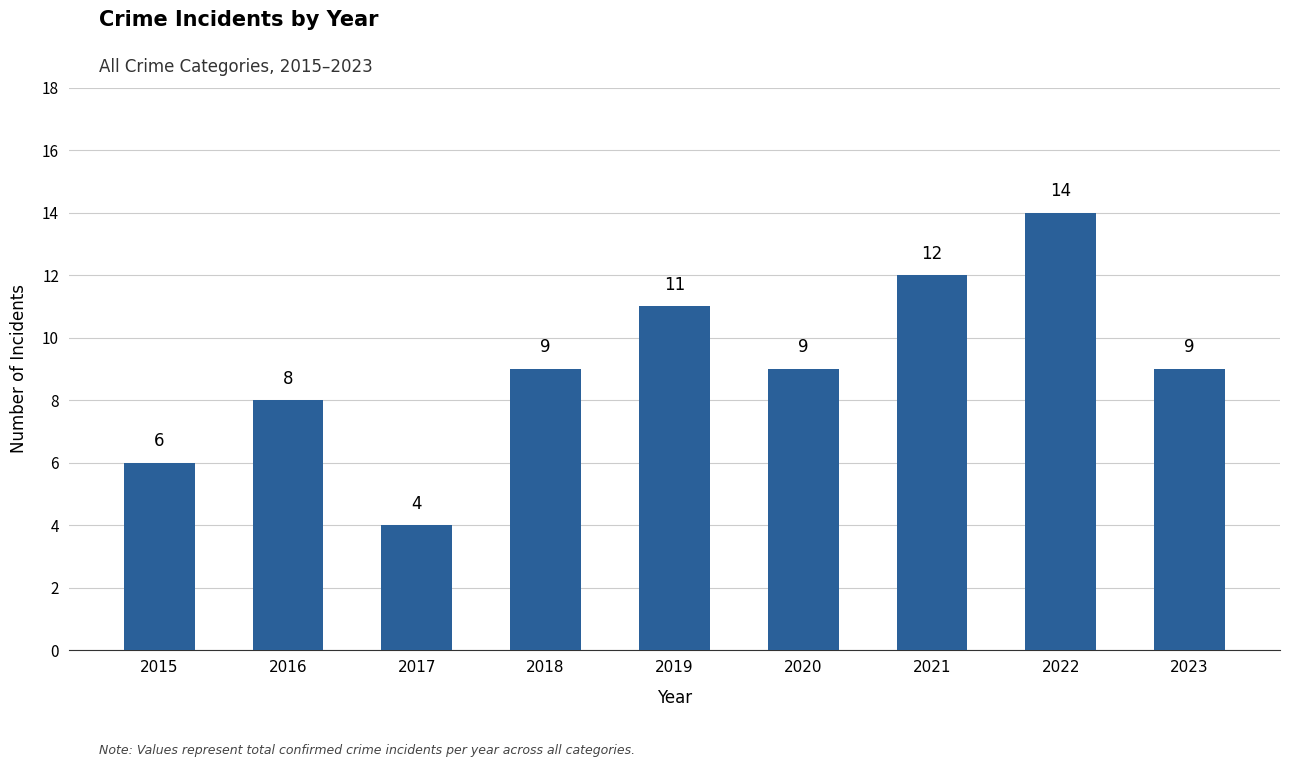

True or false: the data shows 8 at 2016.

True